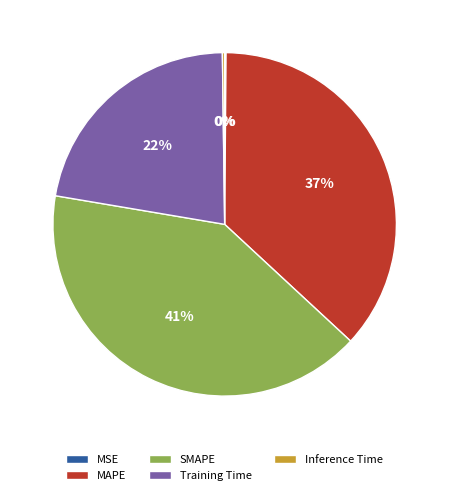

What percentage is the SMAPE slice, to the nearest percent?

41%